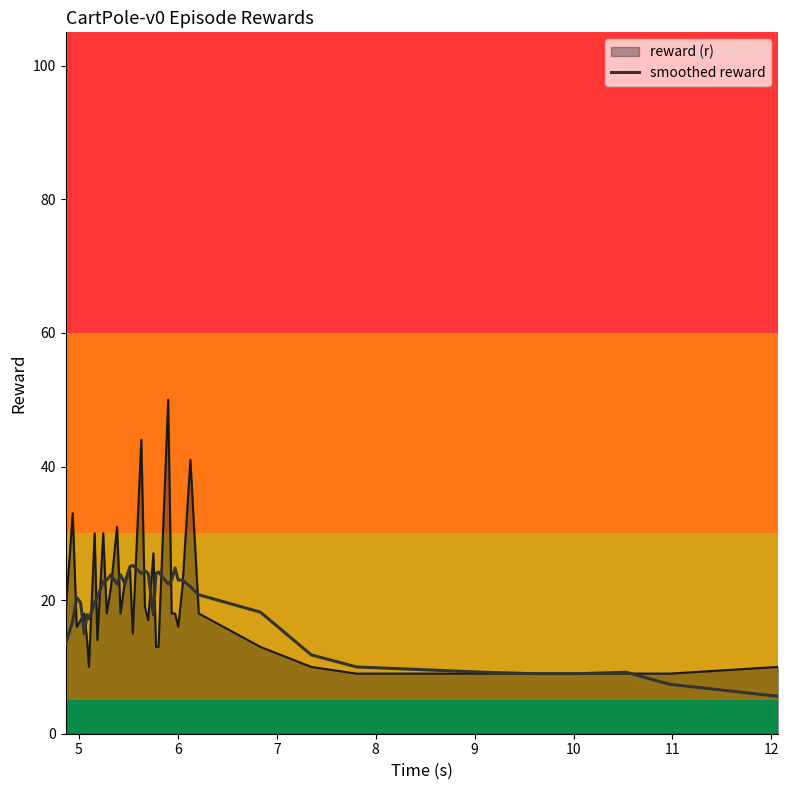

Rank the series by their maximum value, from highest to lowest.

reward (r), smoothed reward